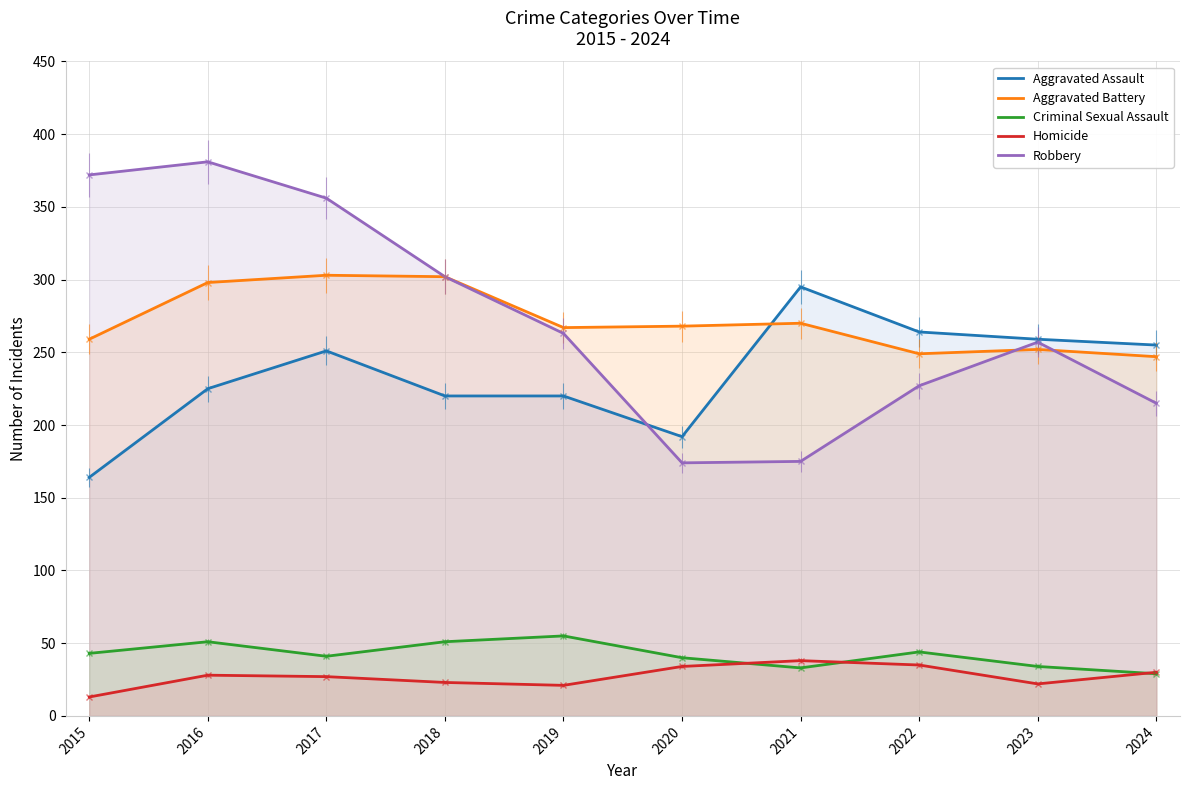

What is the value of the Aggravated Battery point at the 8th from the left?

249